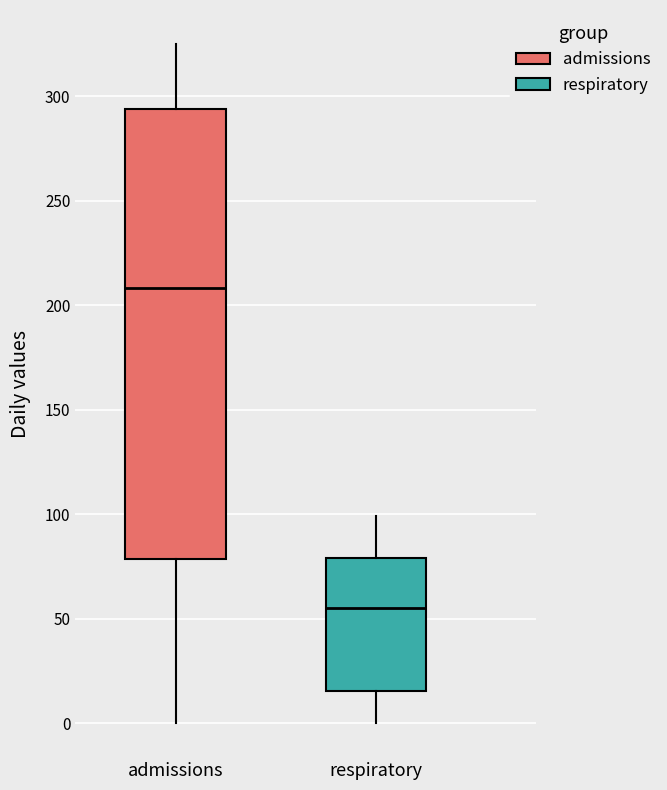

Reading left to right, read every box against the y-axis: the position of its median line, the range the box covers, and the ends of its whiskers. The values are not printed on the chart, so give them approximately, as read against the axis.

admissions: median 210, box 80 to 295, whiskers 0 to 325
respiratory: median 55, box 15 to 80, whiskers 0 to 100